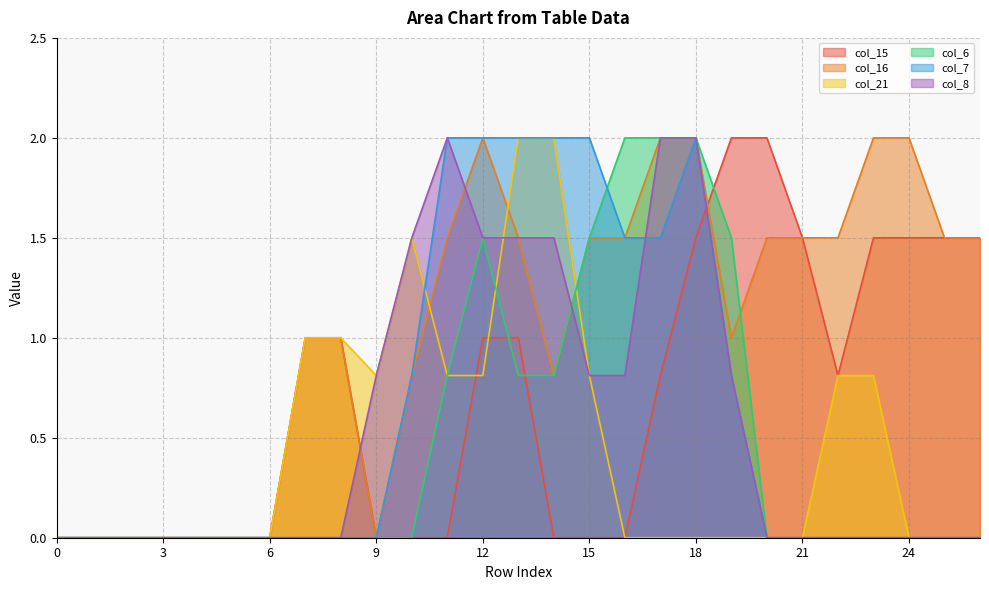

The col_7 series shows 2.5 at 16. True or false?

False